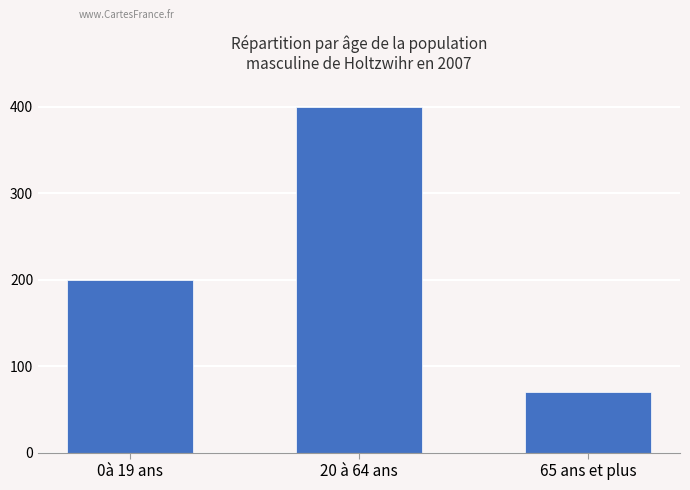

What is the change in value from 0à 19 ans to 65 ans et plus?

-130